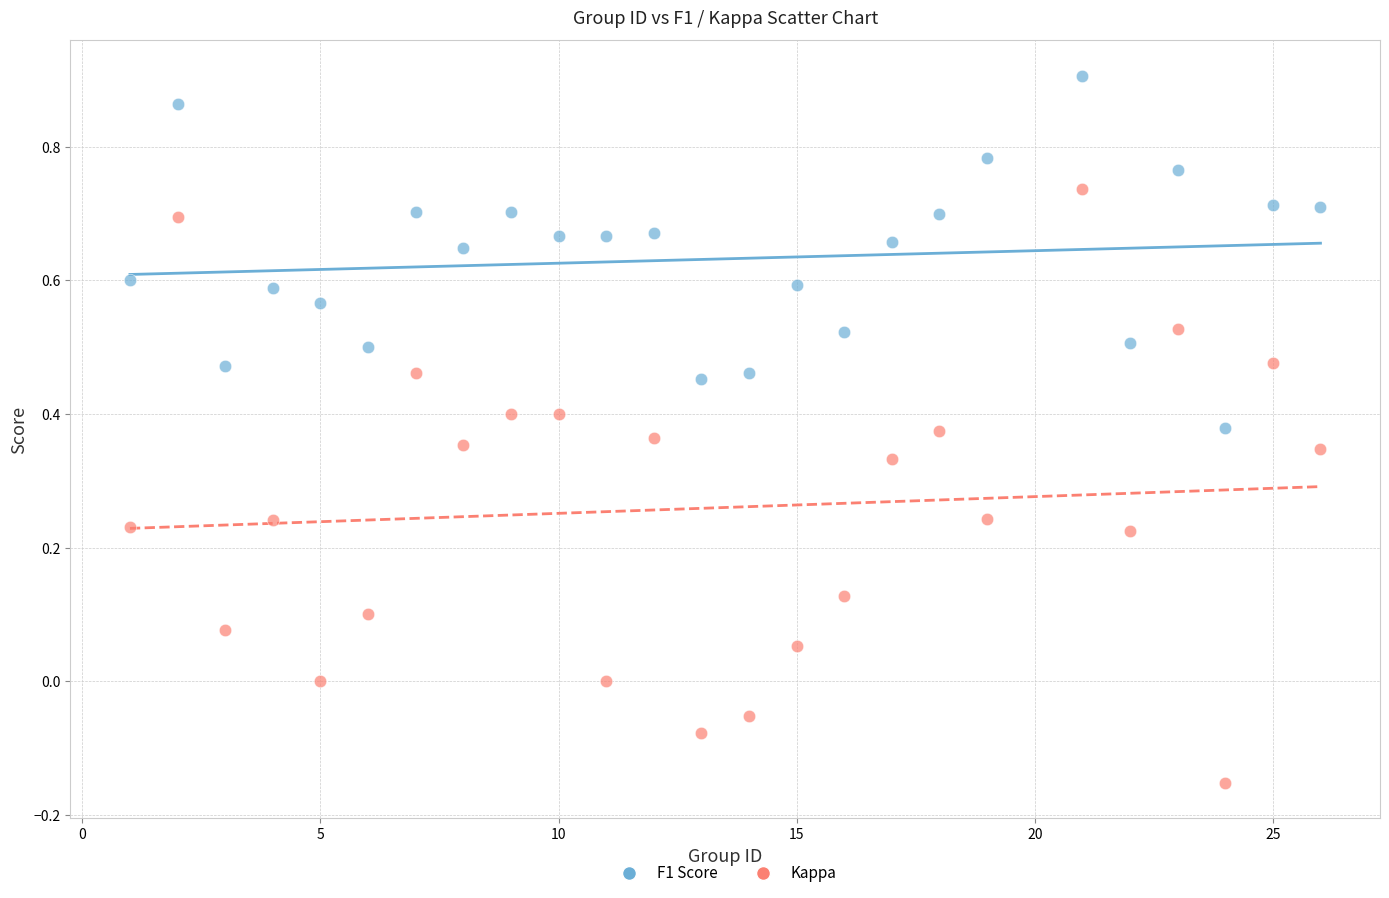

Across all data points, what is the range of X values (max minus min)?

25.0